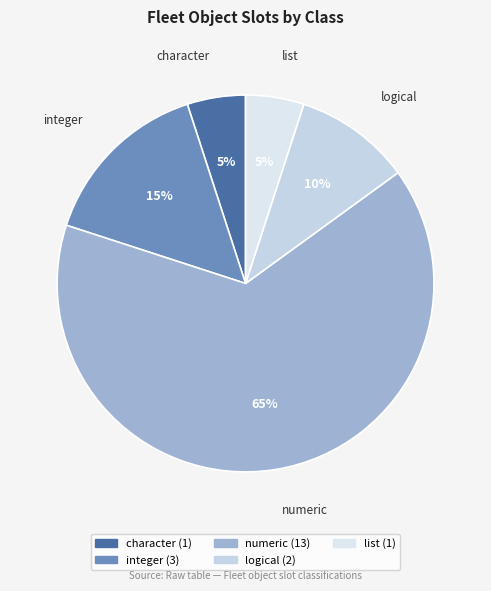

To the nearest percent, what percentage of the pie is numeric?

65%